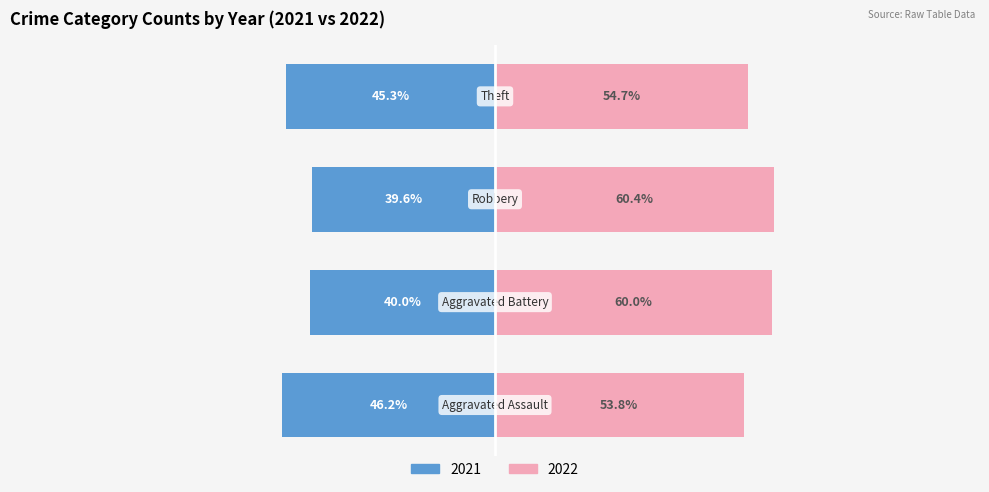

How many groups of bars are there?

4